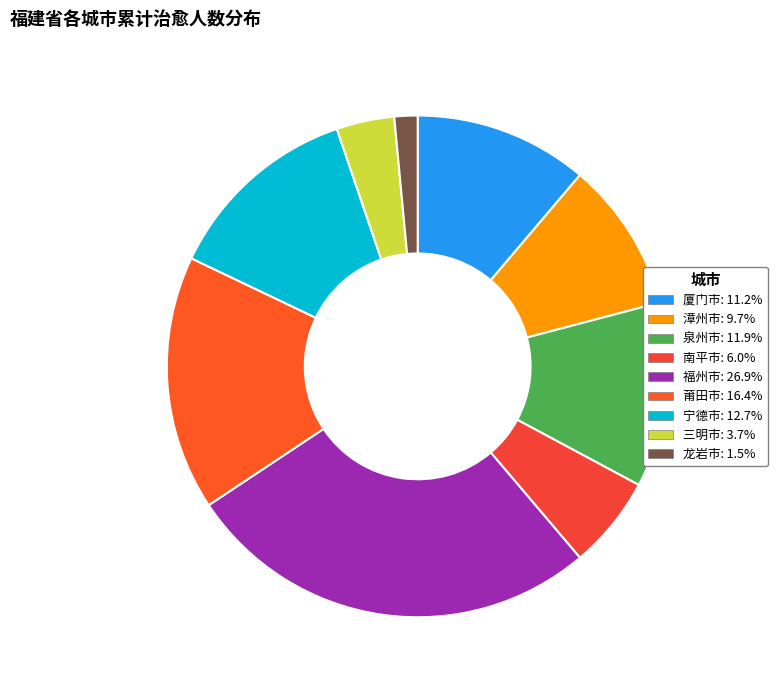

Is 南平市 the majority of the pie?

No